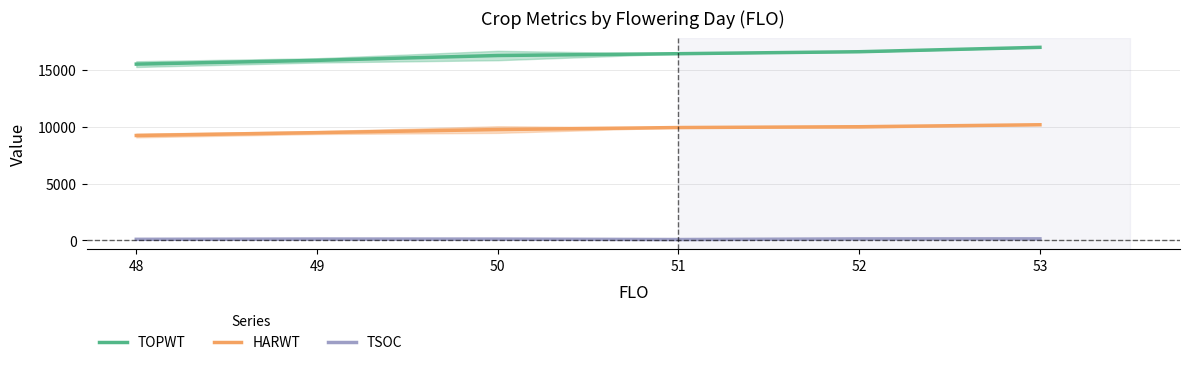

What is the difference between the maximum and minimum values in the TOPWT series?

1475.5